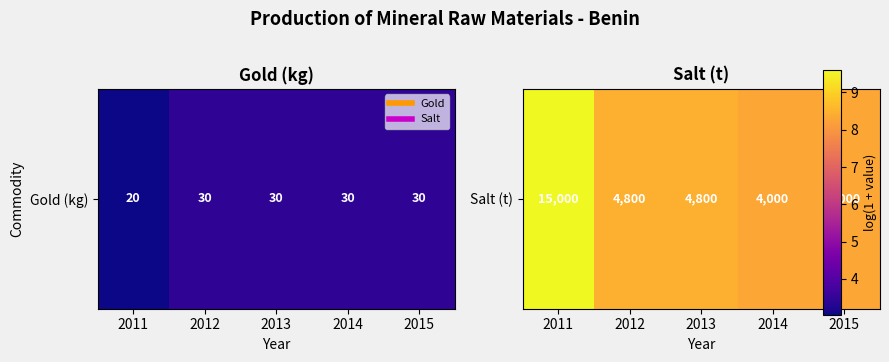

Reading right to left, extract all data points from this chart.

2015=8.3	2014=8.3	2013=8.5	2012=8.5	2011=9.6